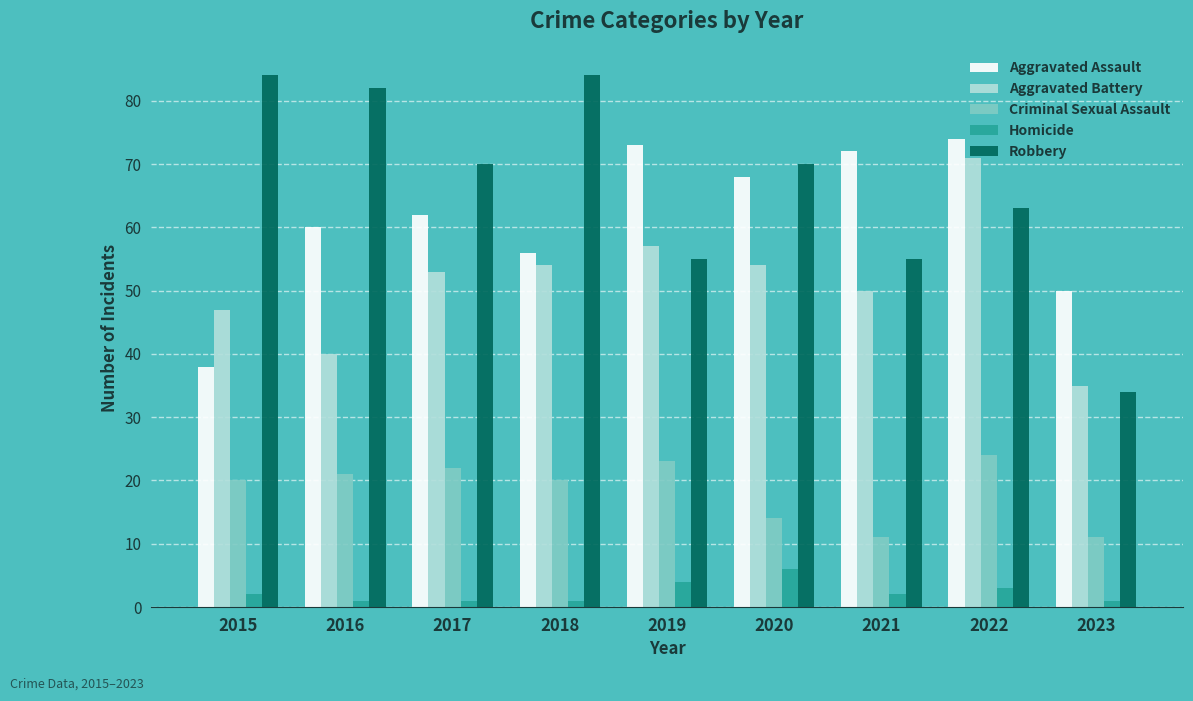

Does the chart contain stacked bars?

No